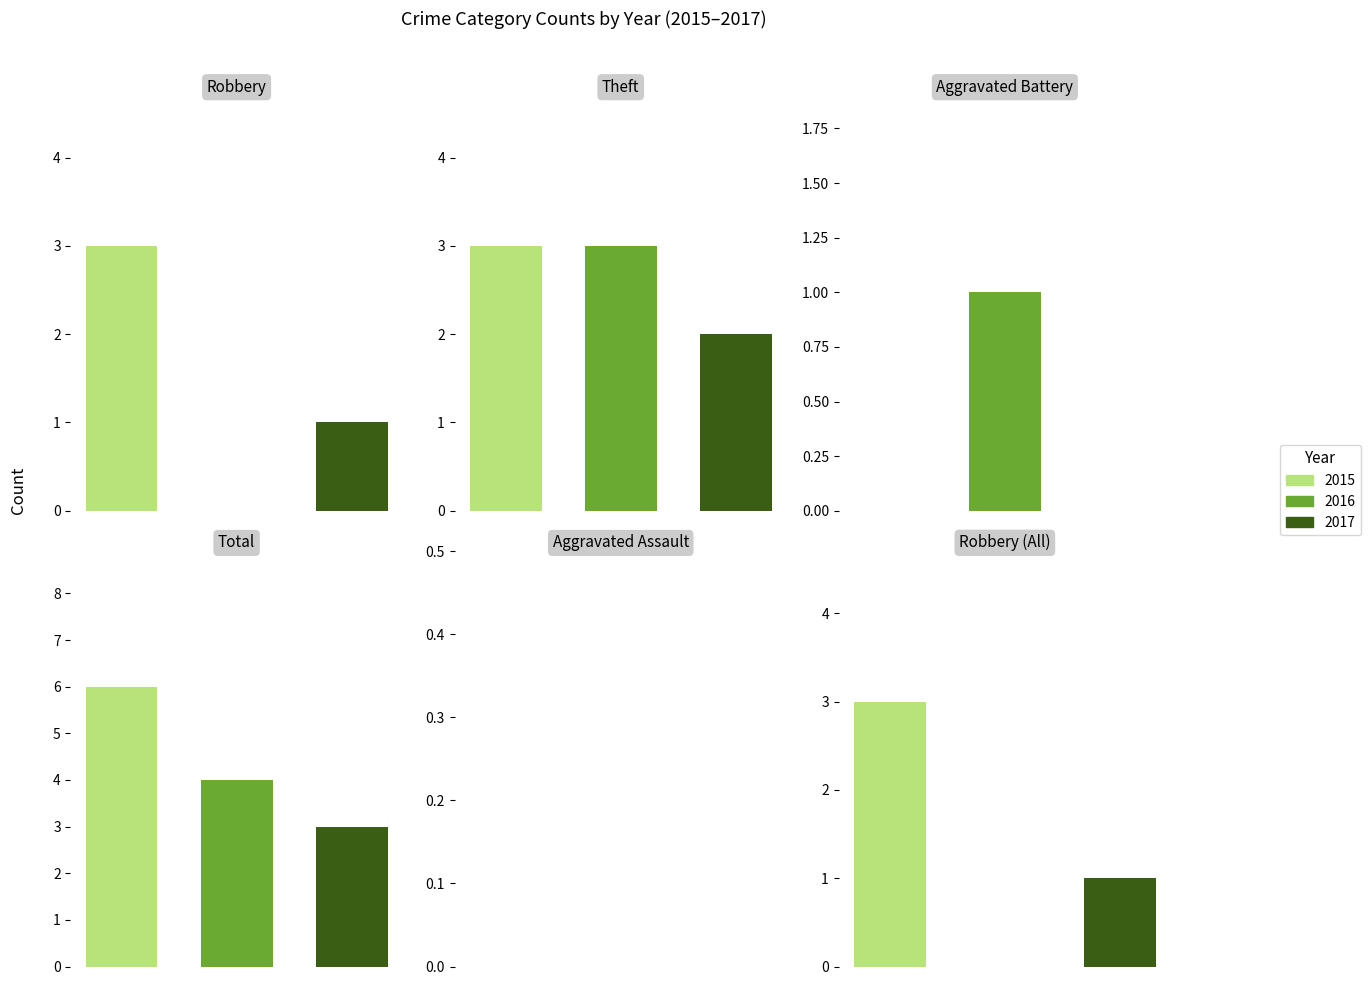

What is the label of the 2nd bar from the left?

Theft